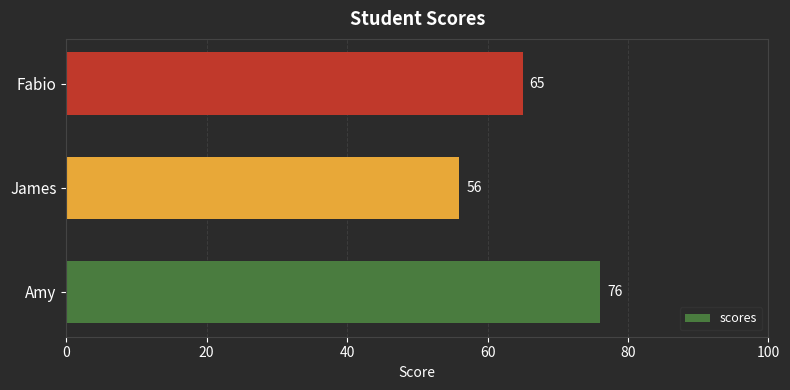

Rank the categories by value from lowest to highest.

James, Fabio, Amy